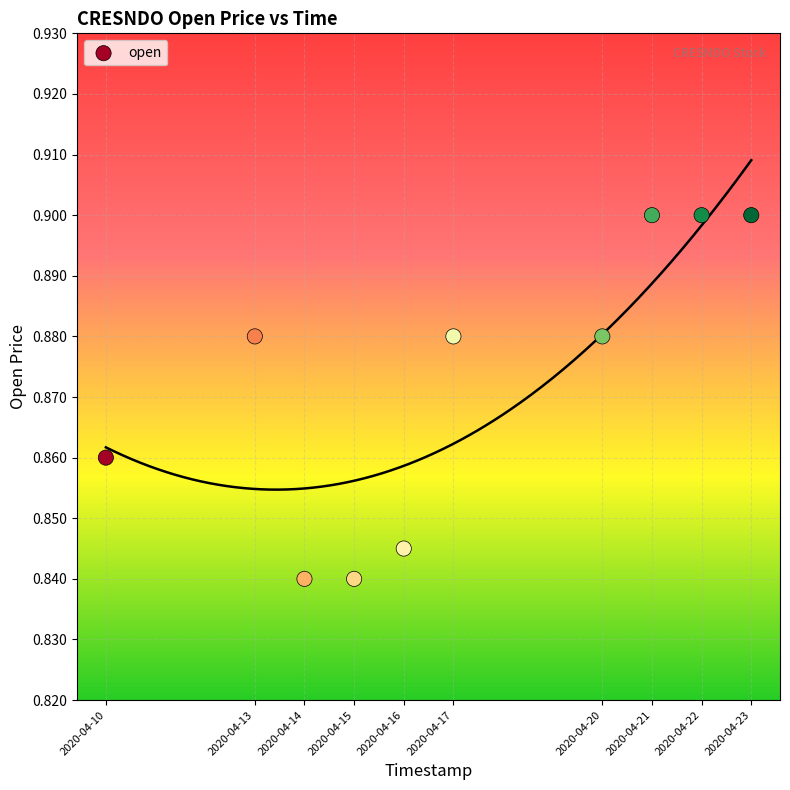

What is the range of X values (max minus min)?

1123200.0